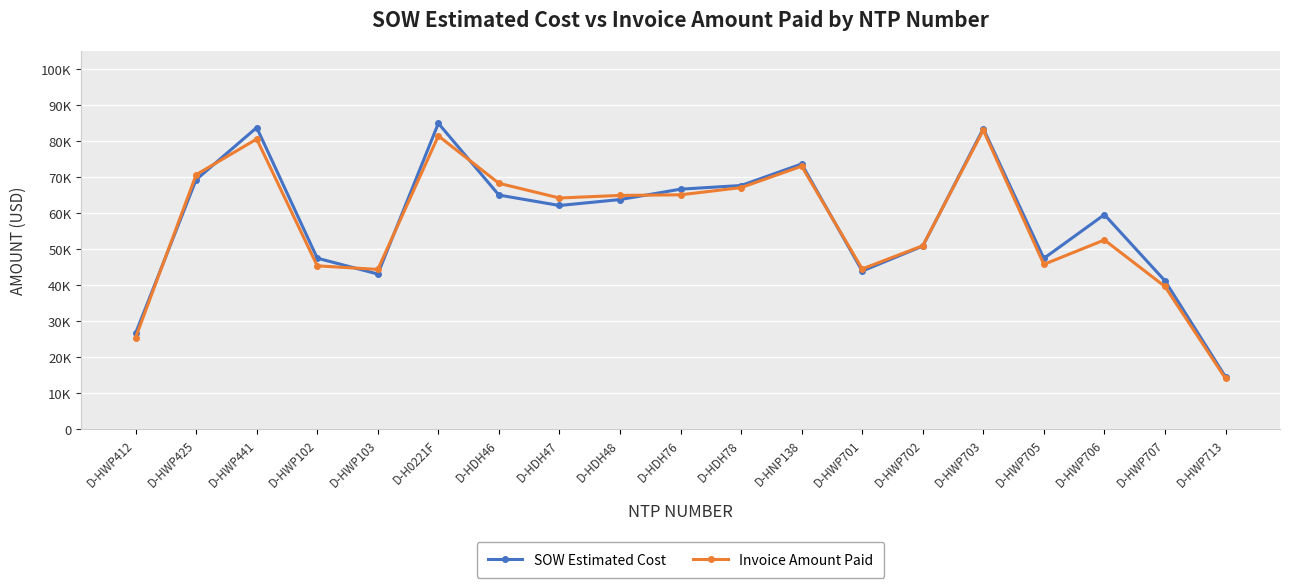

At which category does the chart reach its peak across all series?

D-H0221F